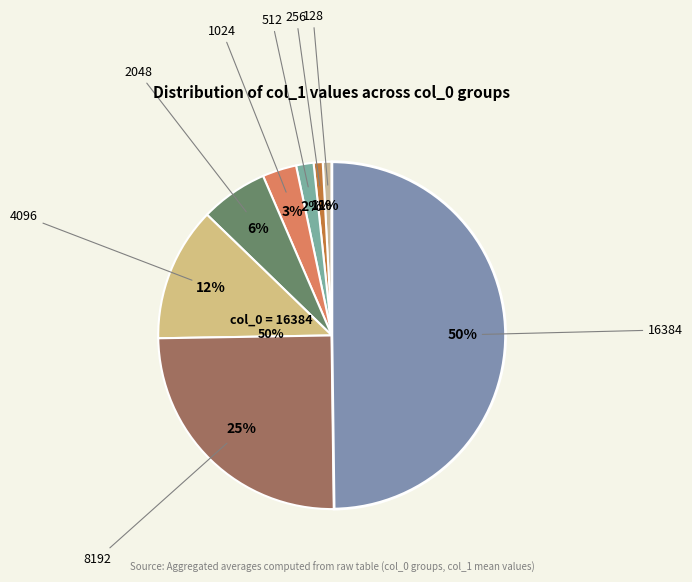

Approximately how many times larger is the value at 2048 compared to 8192?

0.3